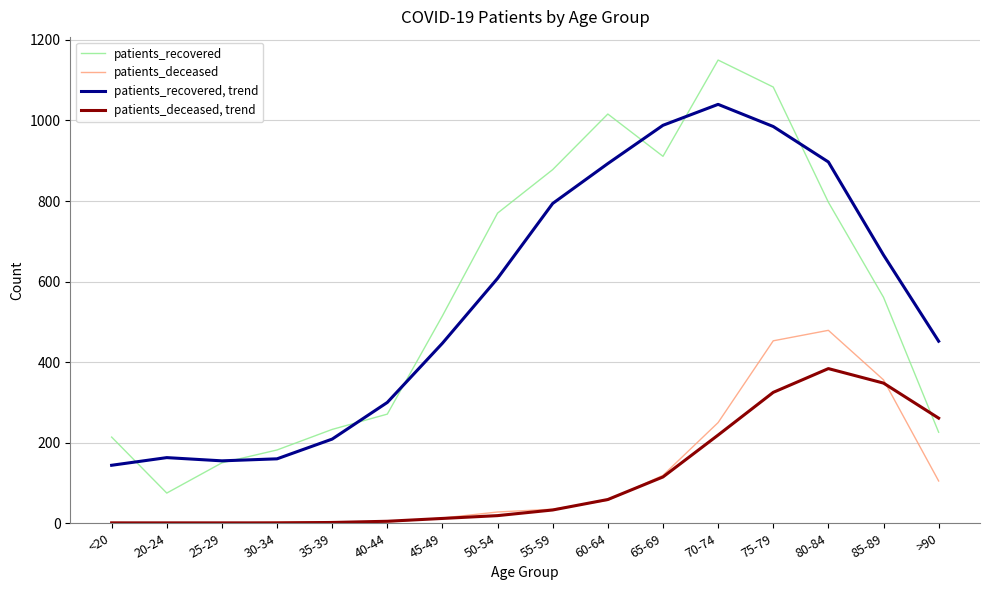

True or false: patients_recovered, trend and patients_deceased, trend cross at least once.

False